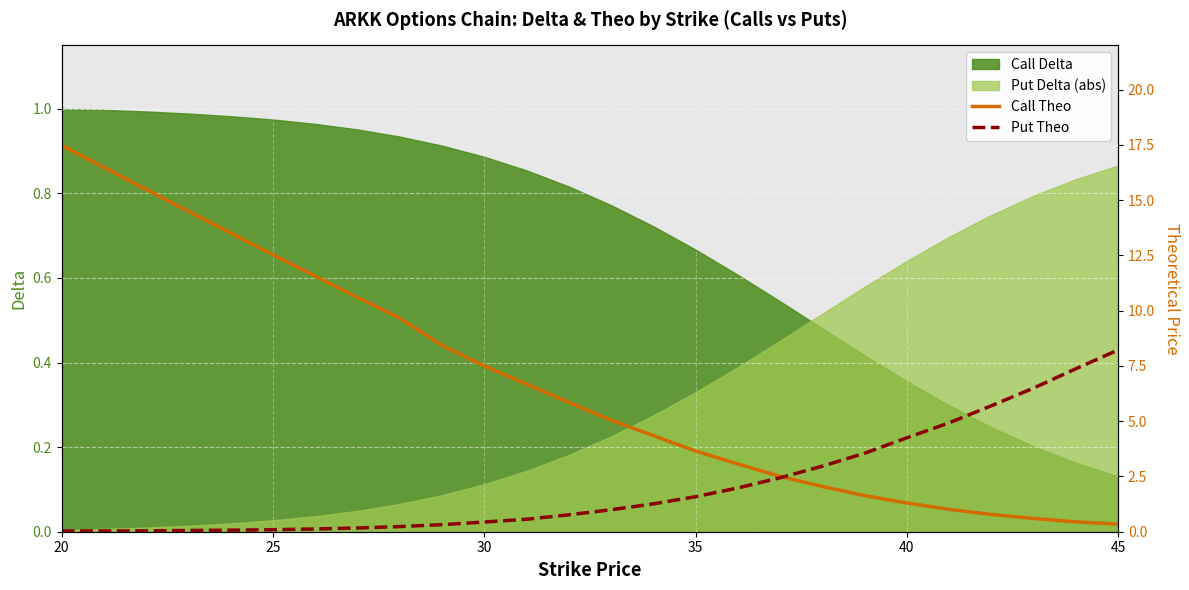

How many intersections are there between Call Theo and Put Theo?

1